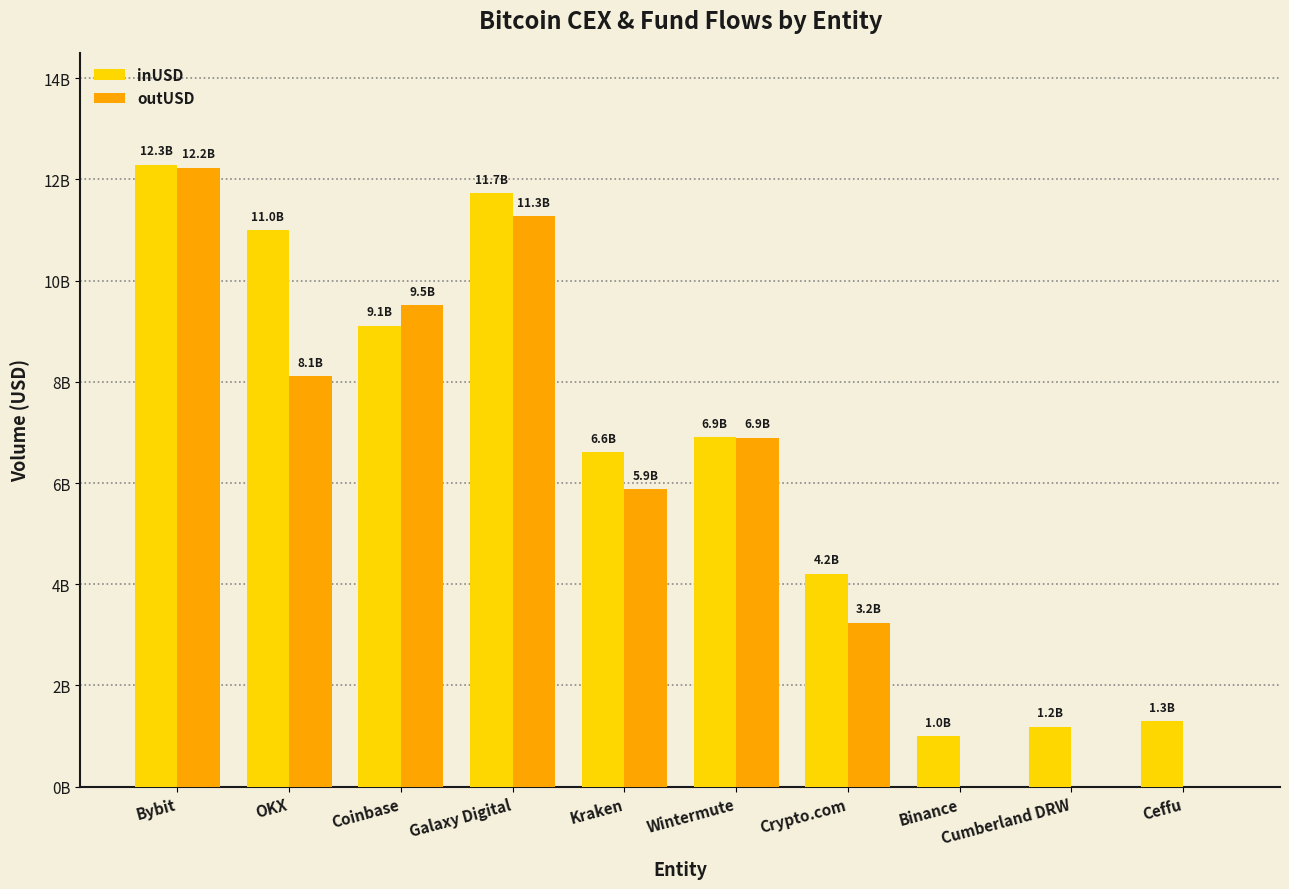

Where does the outUSD series first go above 6?

Bybit